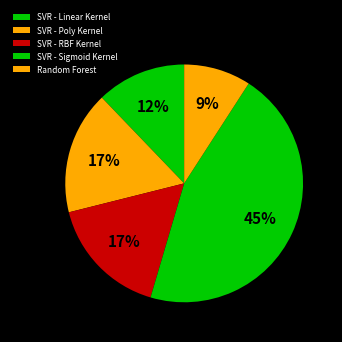

How many segments does this pie chart have?

5